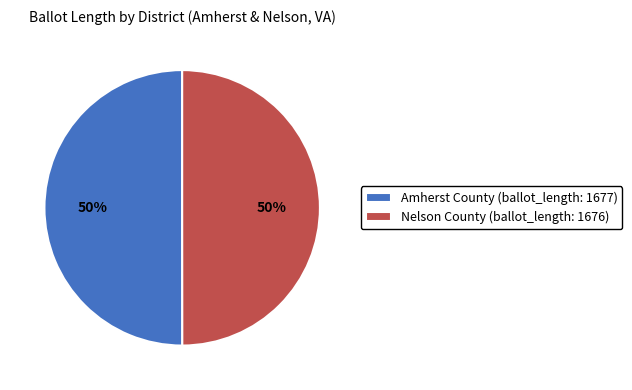

How many slices are in this pie chart?

2